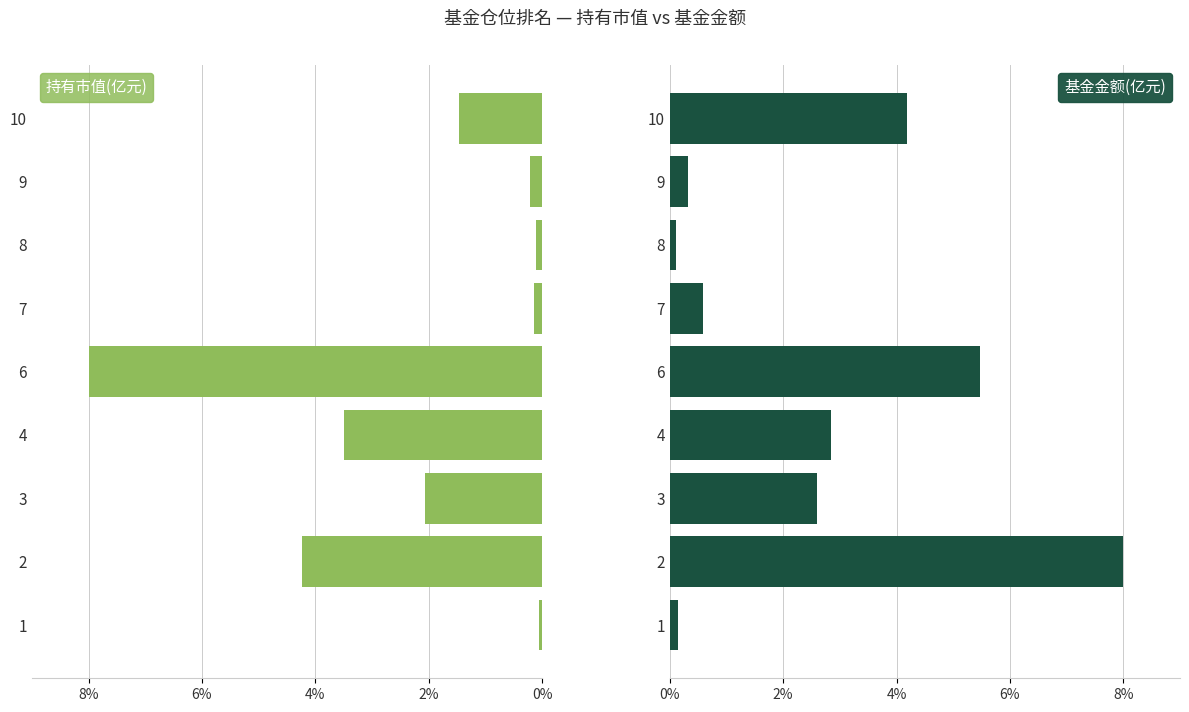

What is the difference between the maximum and minimum values in the 基金金额(亿元) series?

7.9